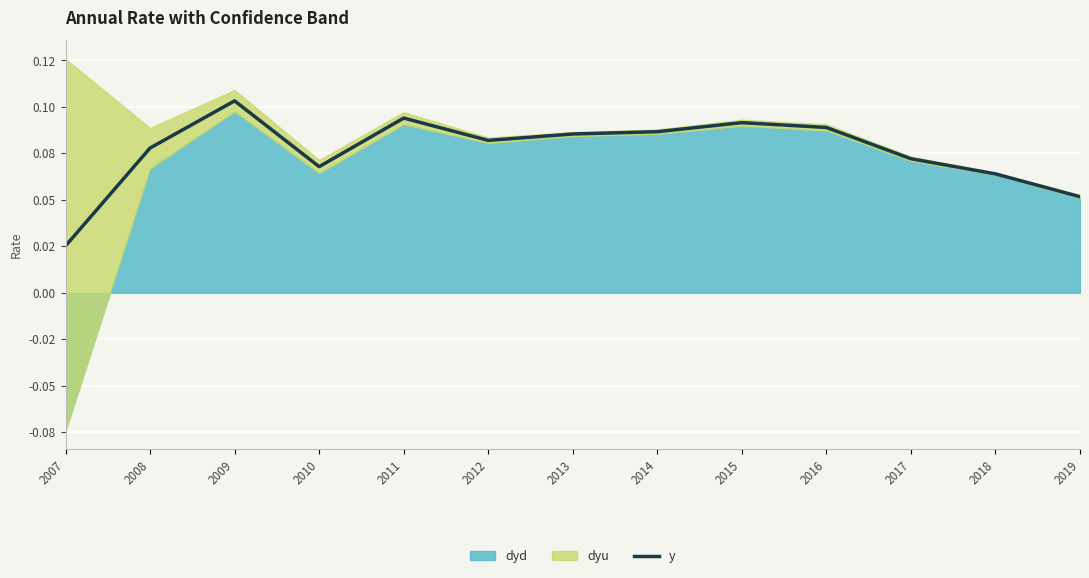

At which label is the value closest to 0?

2007